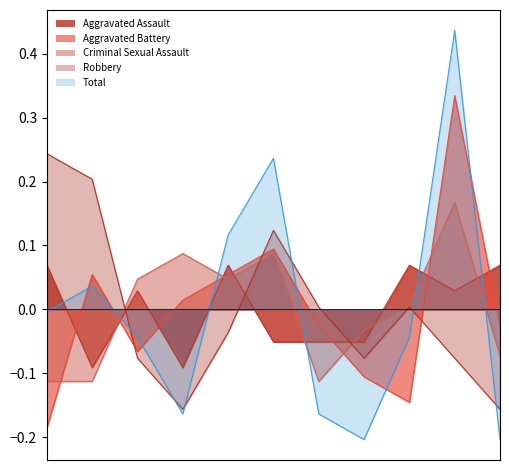

What is the value of the Criminal Sexual Assault point at the 2nd from the left?

-0.1